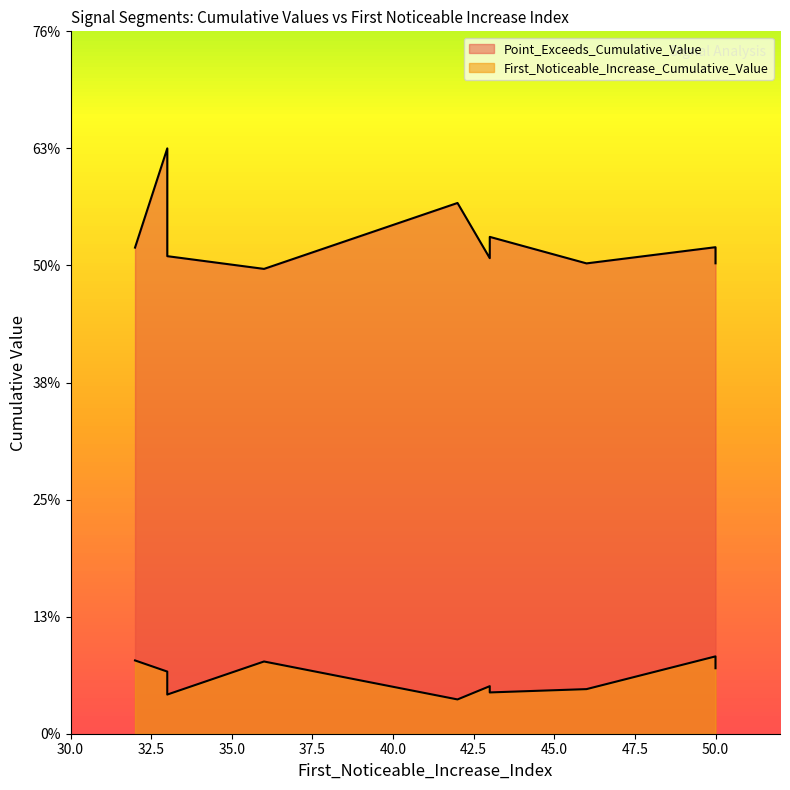

List the series in order of their overall mean, lowest first.

First_Noticeable_Increase_Cumulative_Value, Point_Exceeds_Cumulative_Value